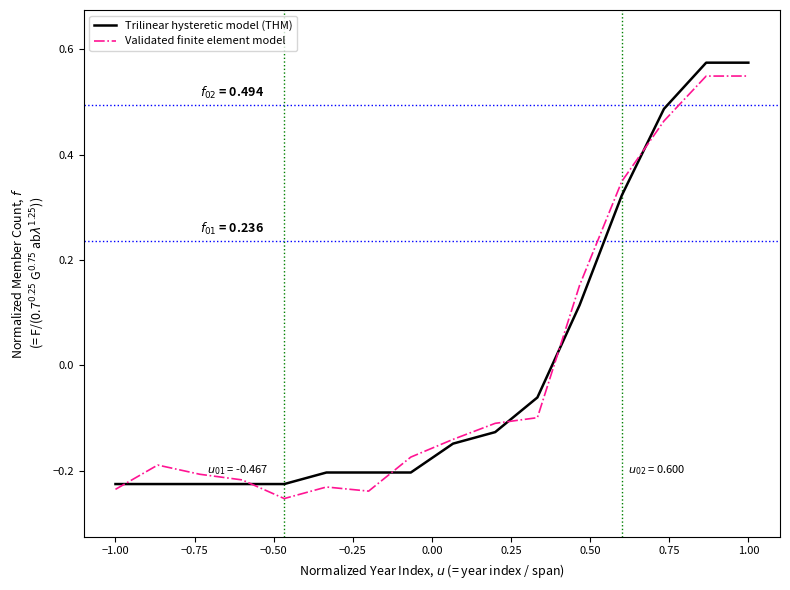

What are all the series names shown in the legend?

Trilinear hysteretic model (THM), Validated finite element model